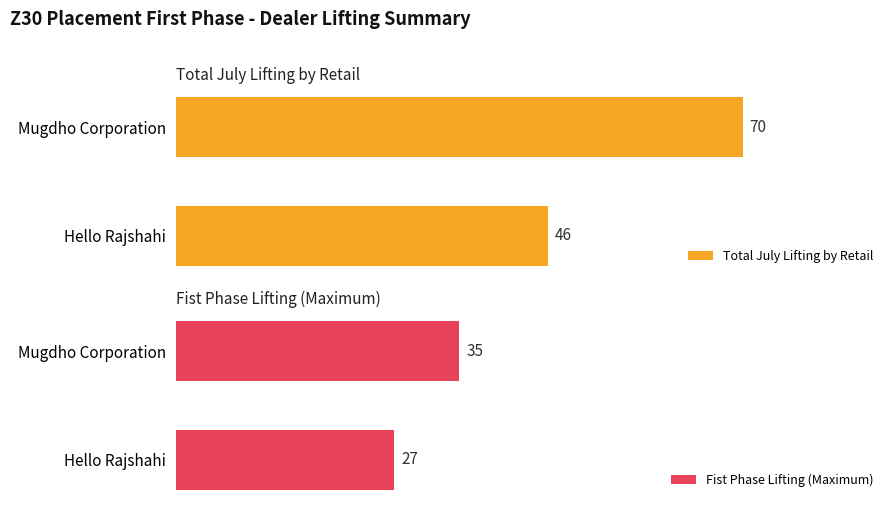

Rank the categories by Total July Lifting by Retail value from lowest to highest.

Hello Rajshahi, Mugdho Corporation